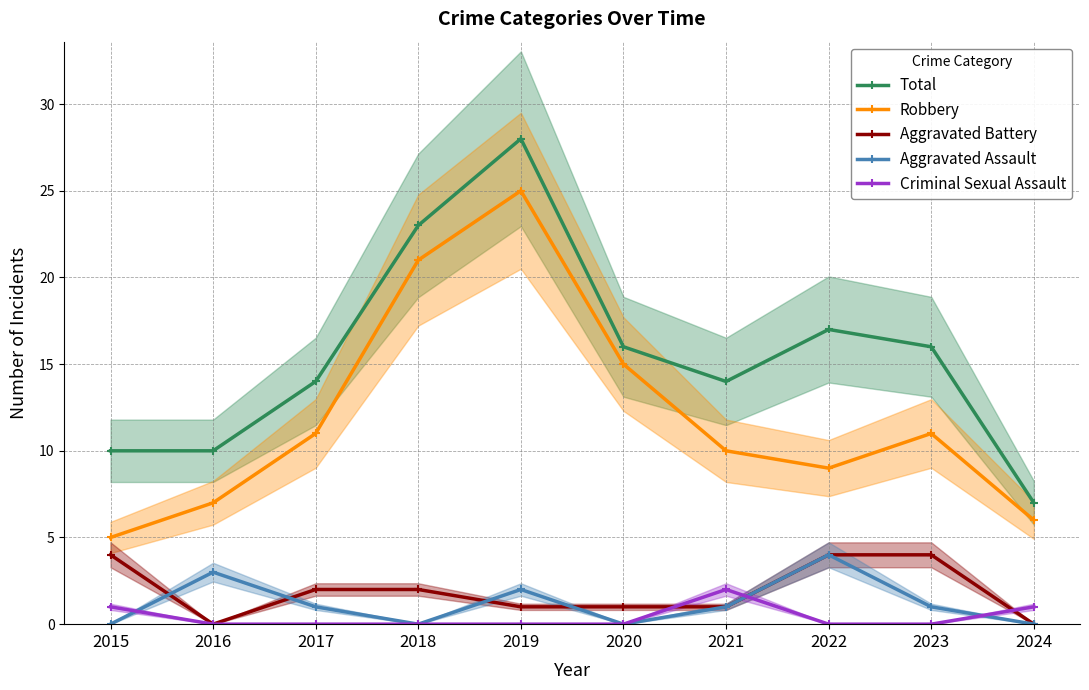

Rank the categories by Robbery value from highest to lowest.

2019, 2018, 2020, 2017, 2023, 2021, 2022, 2016, 2024, 2015